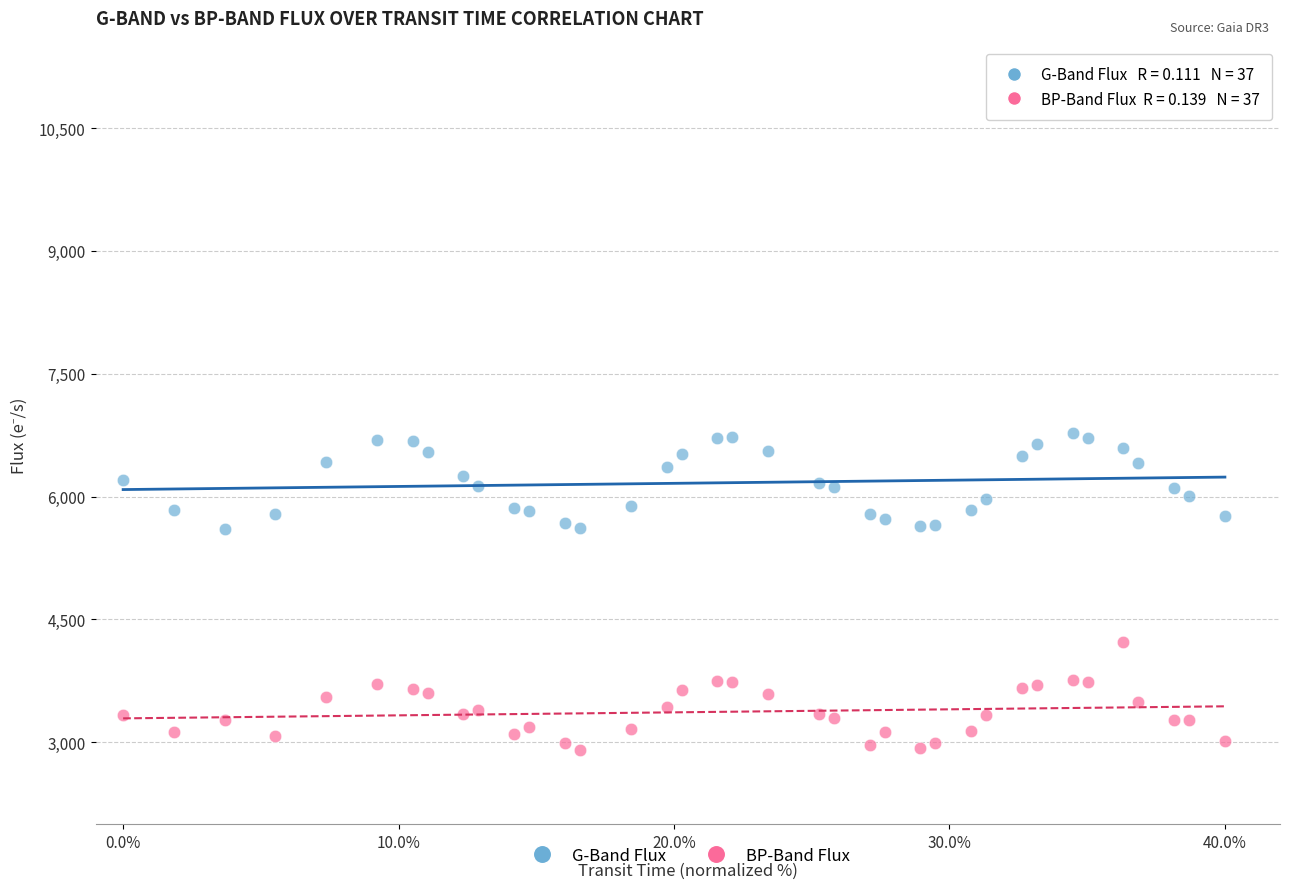

Across all data points, what is the range of X values (max minus min)?

40.0